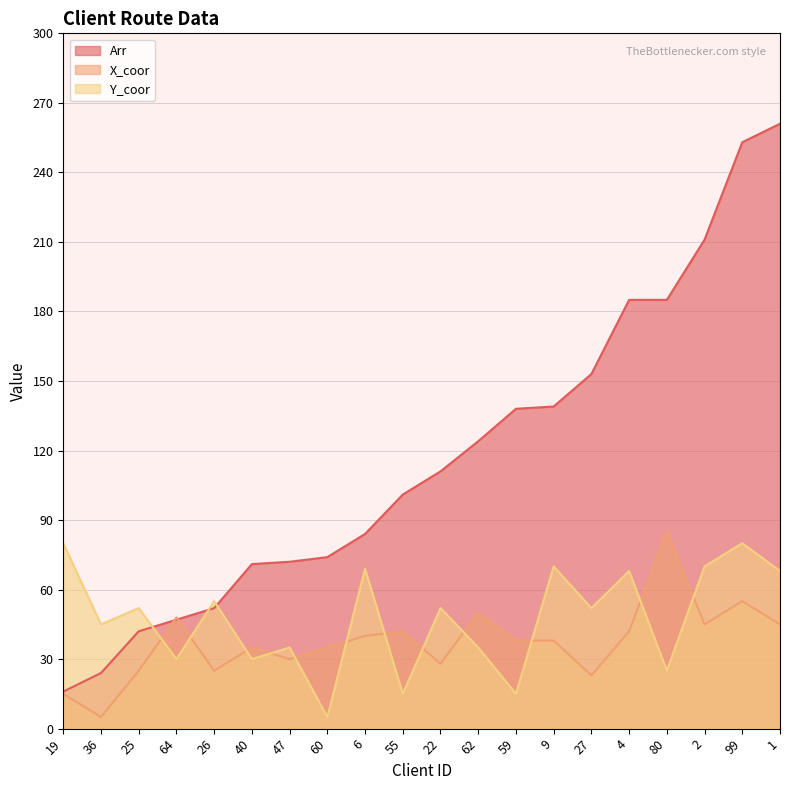

Which category has the lowest value across all series?

36